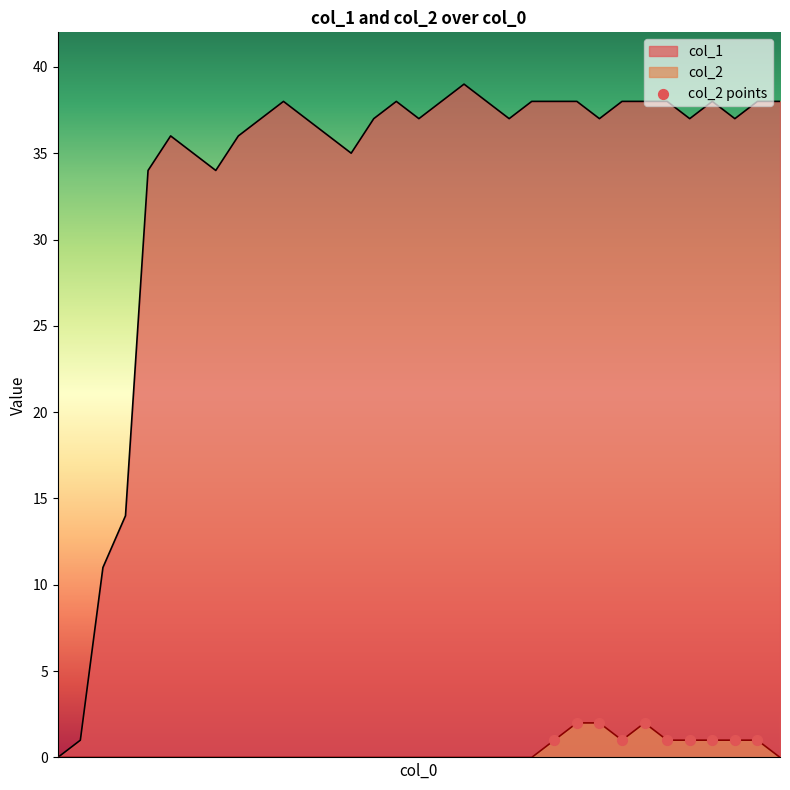

Is the value of col_1 at 1616677954 greater than the value of col_2 at 1626358223?

No